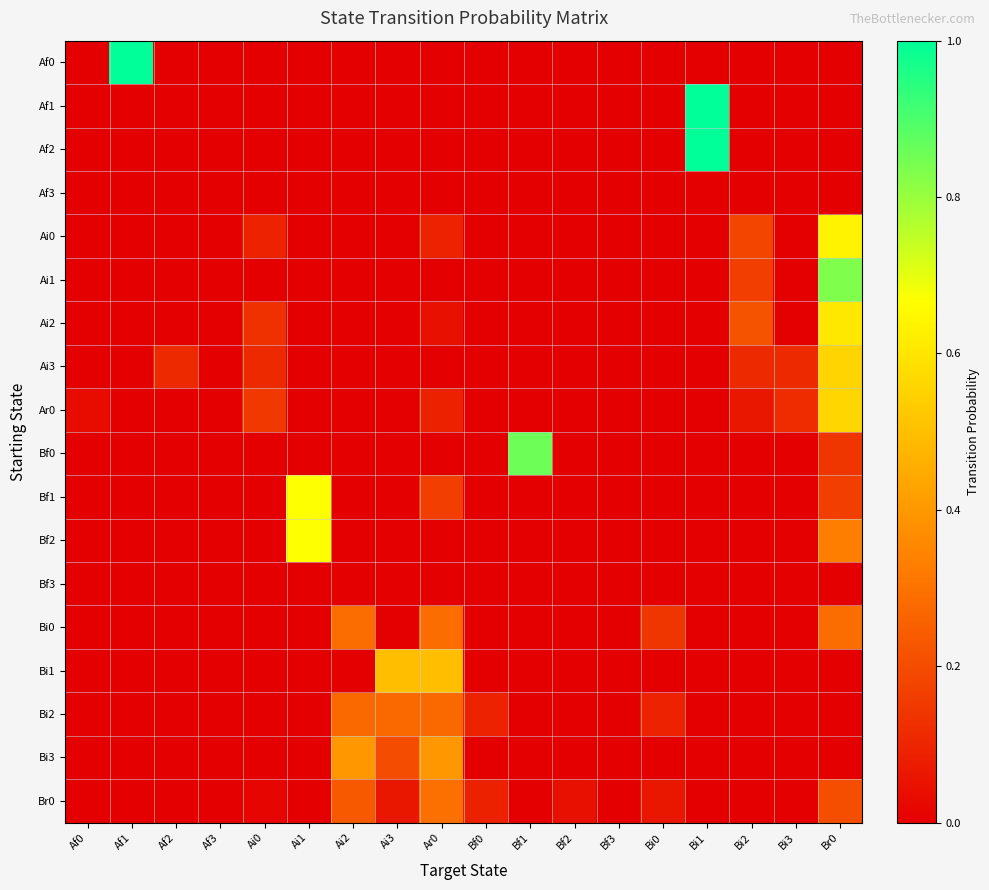

At Bf1, list the series in order from smallest to largest.

Af0, Af1, Af2, Af3, Ai0, Ai1, Ai2, Ai3, Ar0, Bf1, Bf2, Bf3, Bi0, Bi1, Bi2, Bi3, Br0, Bf0